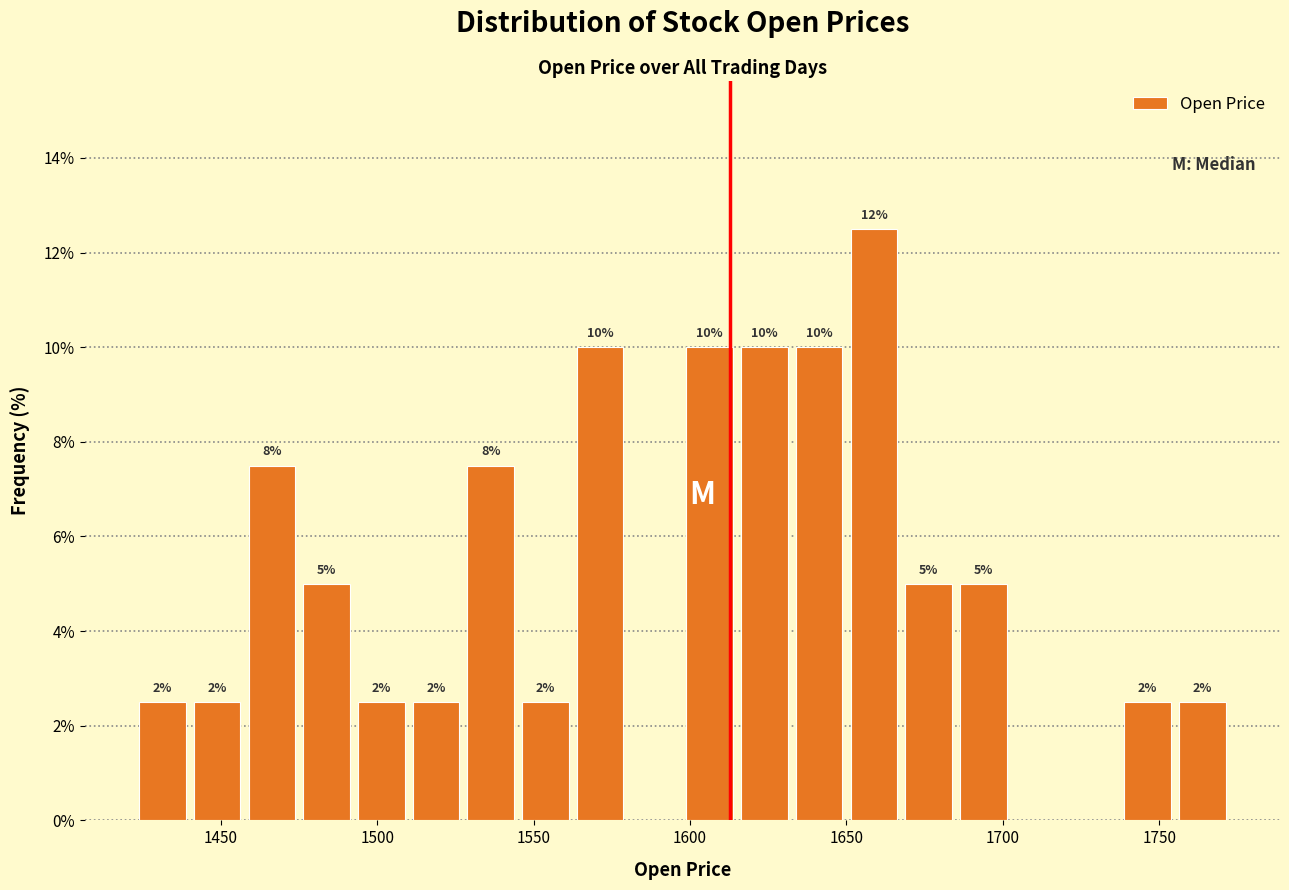

Around what value on the x-axis is the tallest bar? Give the approximate position of its centre, as read against the axis.

1660